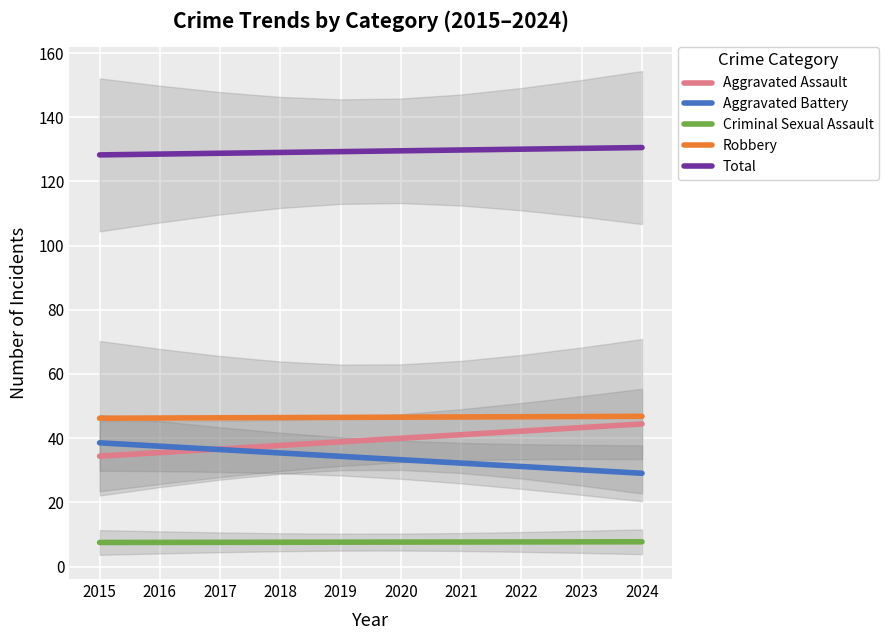

Read the Robbery value at 2016.

46.3